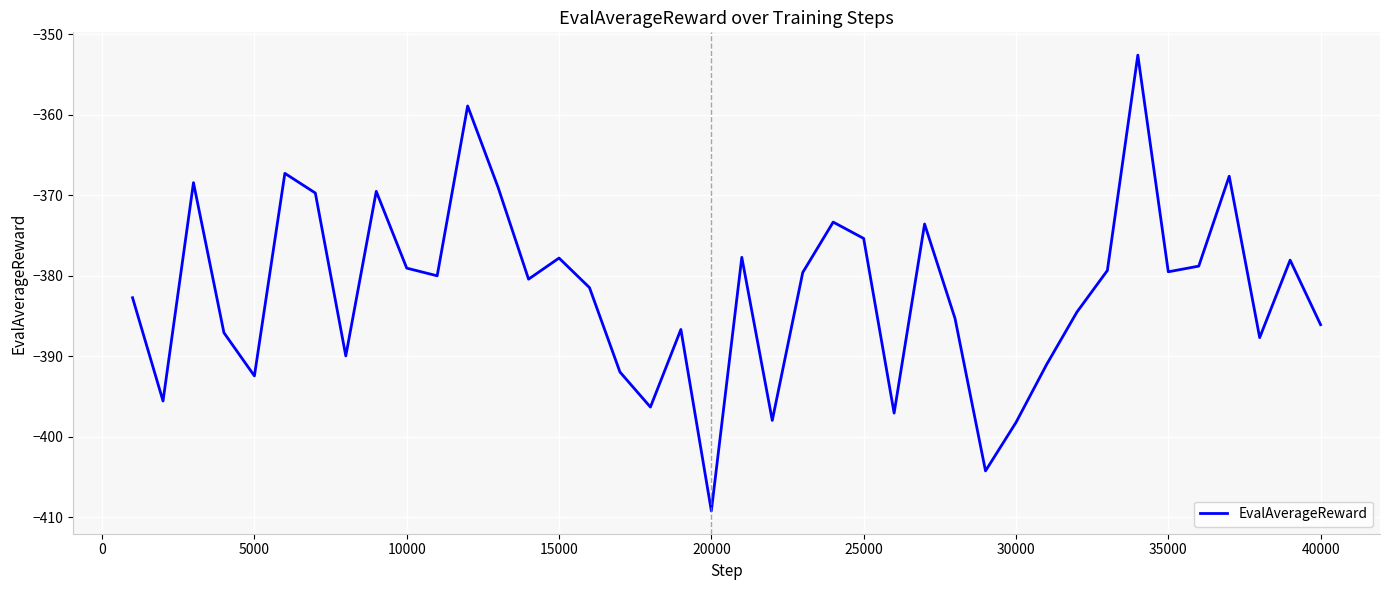

True or false: there are more than 1 points higher than both neighbors.

True